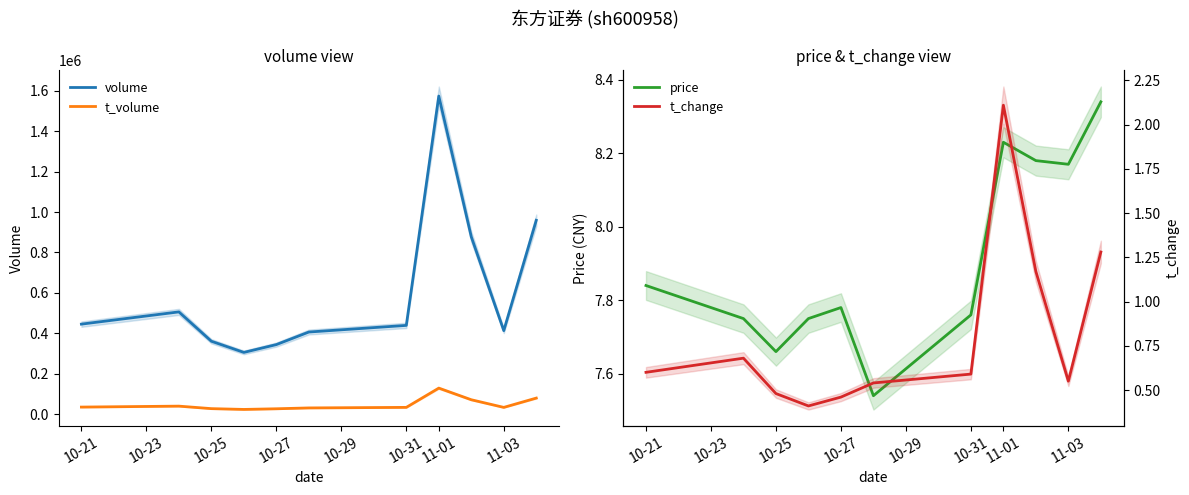

True or false: volume and t_volume intersect in this chart.

False